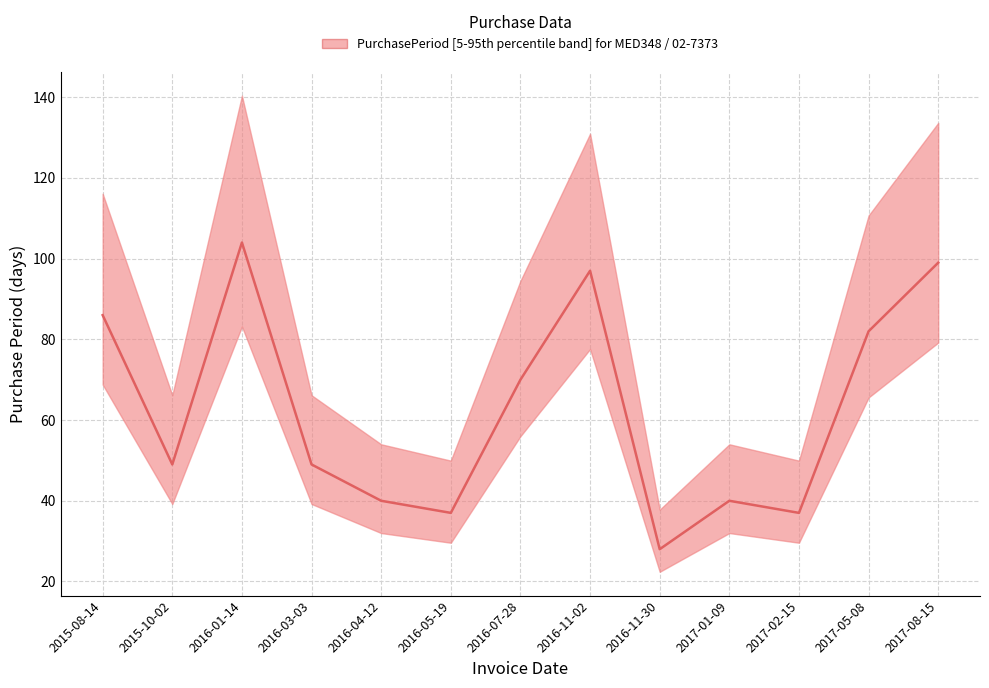

The value at 2015-10-02 is 49. True or false?

True